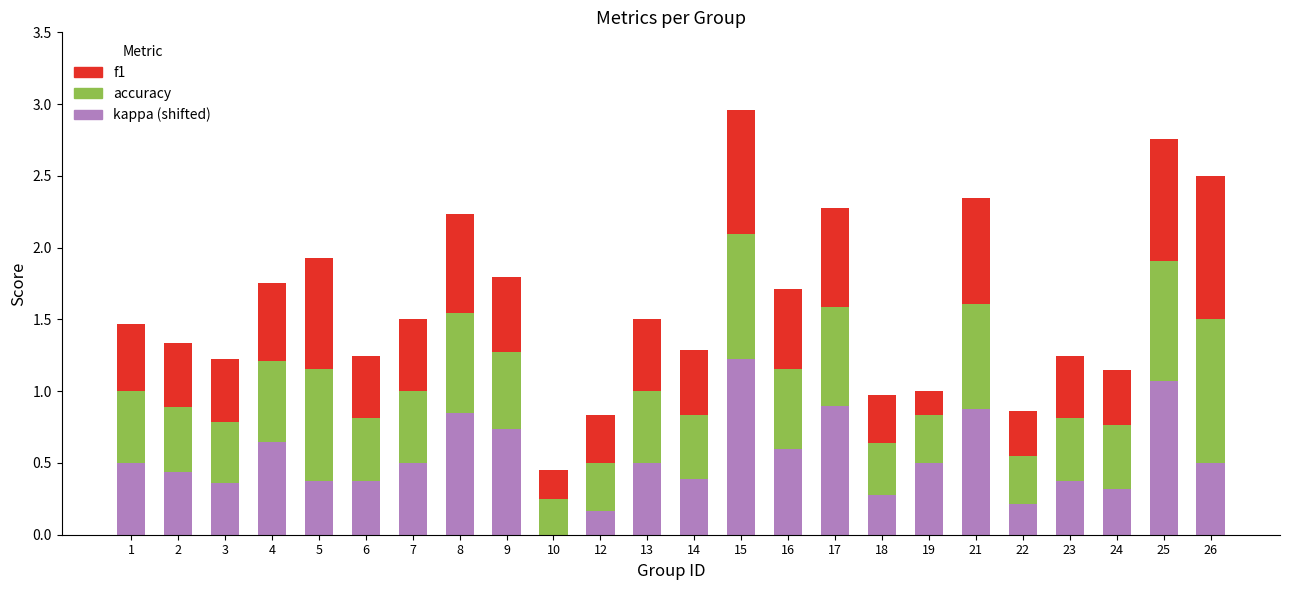

What is the total value across all series at 7?

1.5